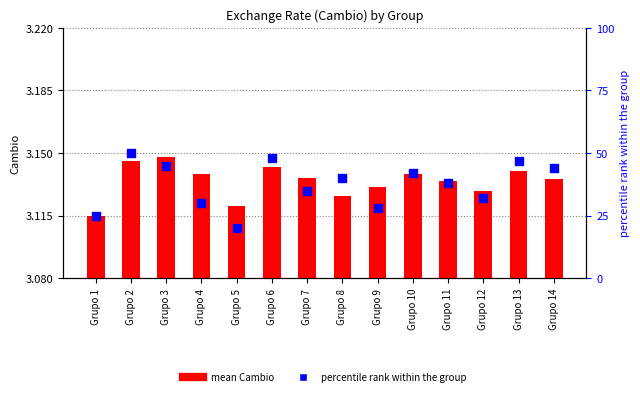

At which category is the sum across all series the highest?

Grupo 2